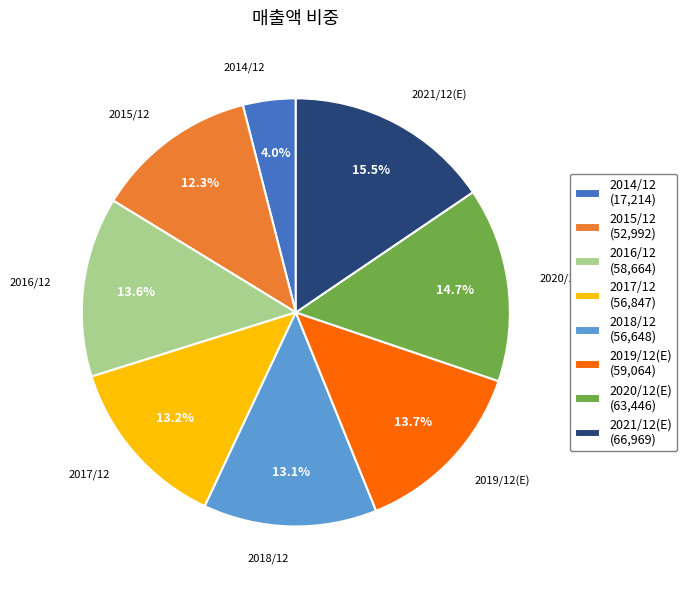

Which slice is the largest?

2021/12(E)